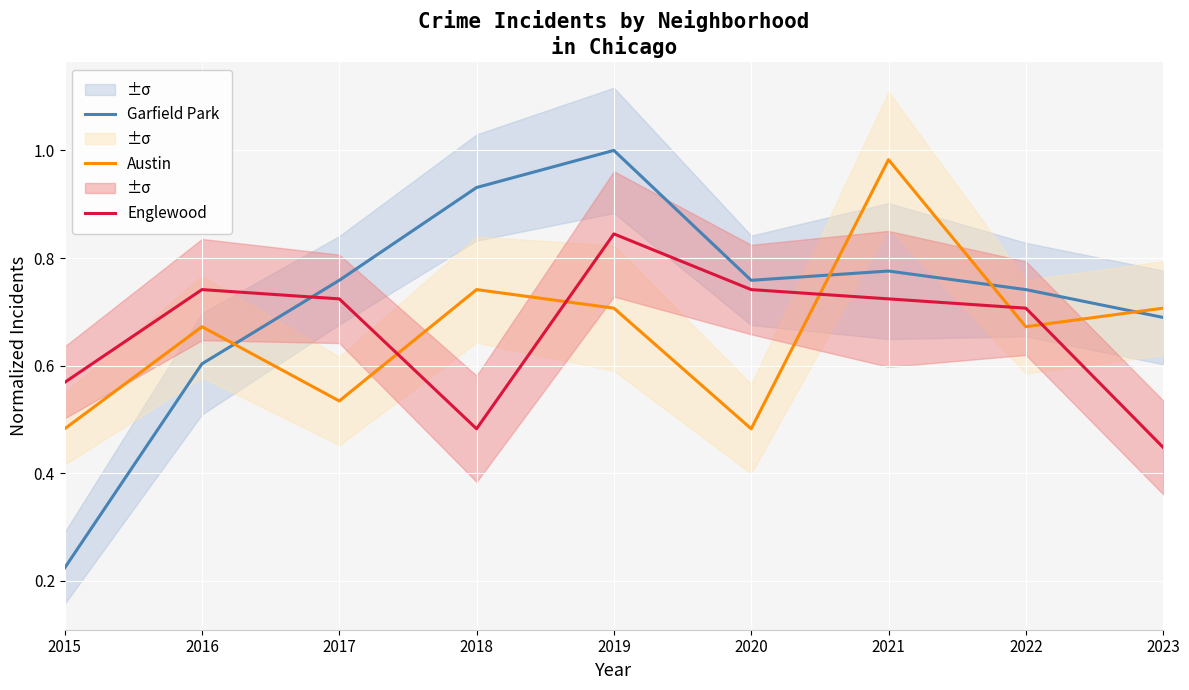

Reading left to right, transcribe all the data shown in this chart.

Garfield Park: 2015=0.2	2016=0.6	2017=0.8	2018=0.9	2019=1.0	2020=0.8	2021=0.8	2022=0.7	2023=0.7
Austin: 2015=0.5	2016=0.7	2017=0.5	2018=0.7	2019=0.7	2020=0.5	2021=1.0	2022=0.7	2023=0.7
Englewood: 2015=0.6	2016=0.7	2017=0.7	2018=0.5	2019=0.8	2020=0.7	2021=0.7	2022=0.7	2023=0.4